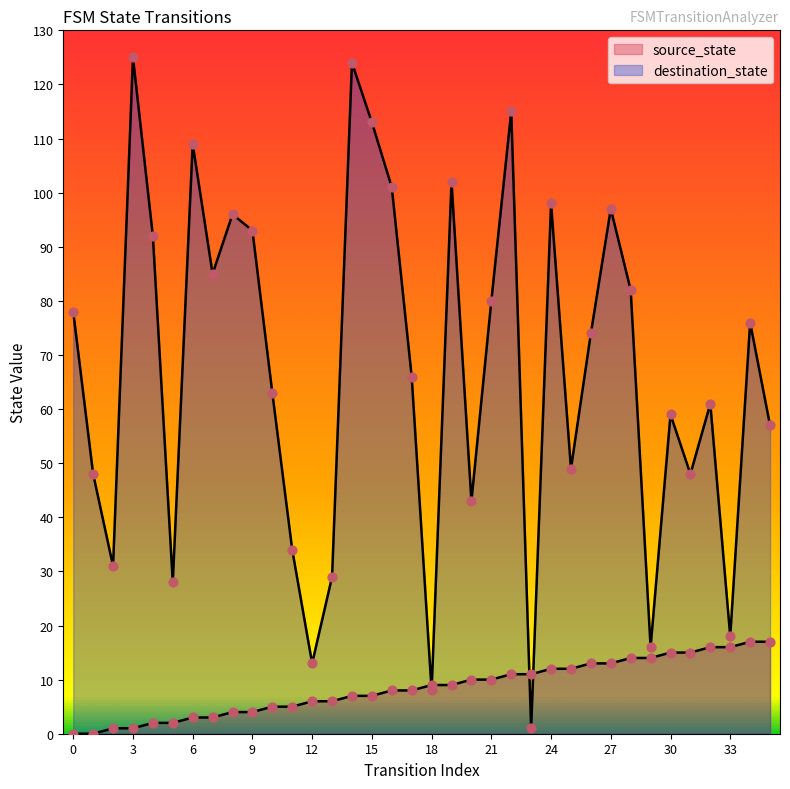

Which series has the largest total across all categories?

destination_state